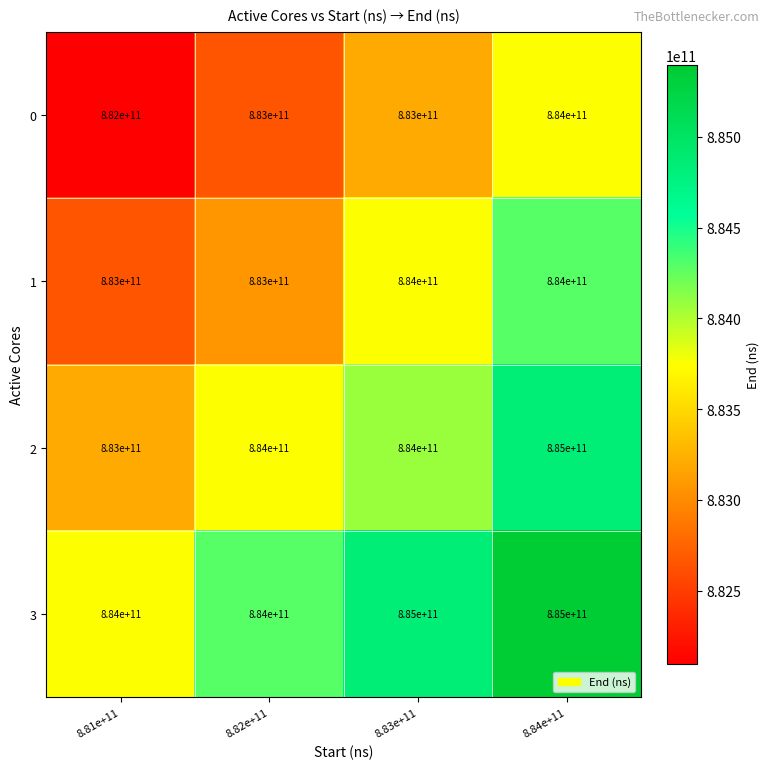

What is the sum of the 2 values at 8.83e+11 and 8.84e+11?

1769000000000